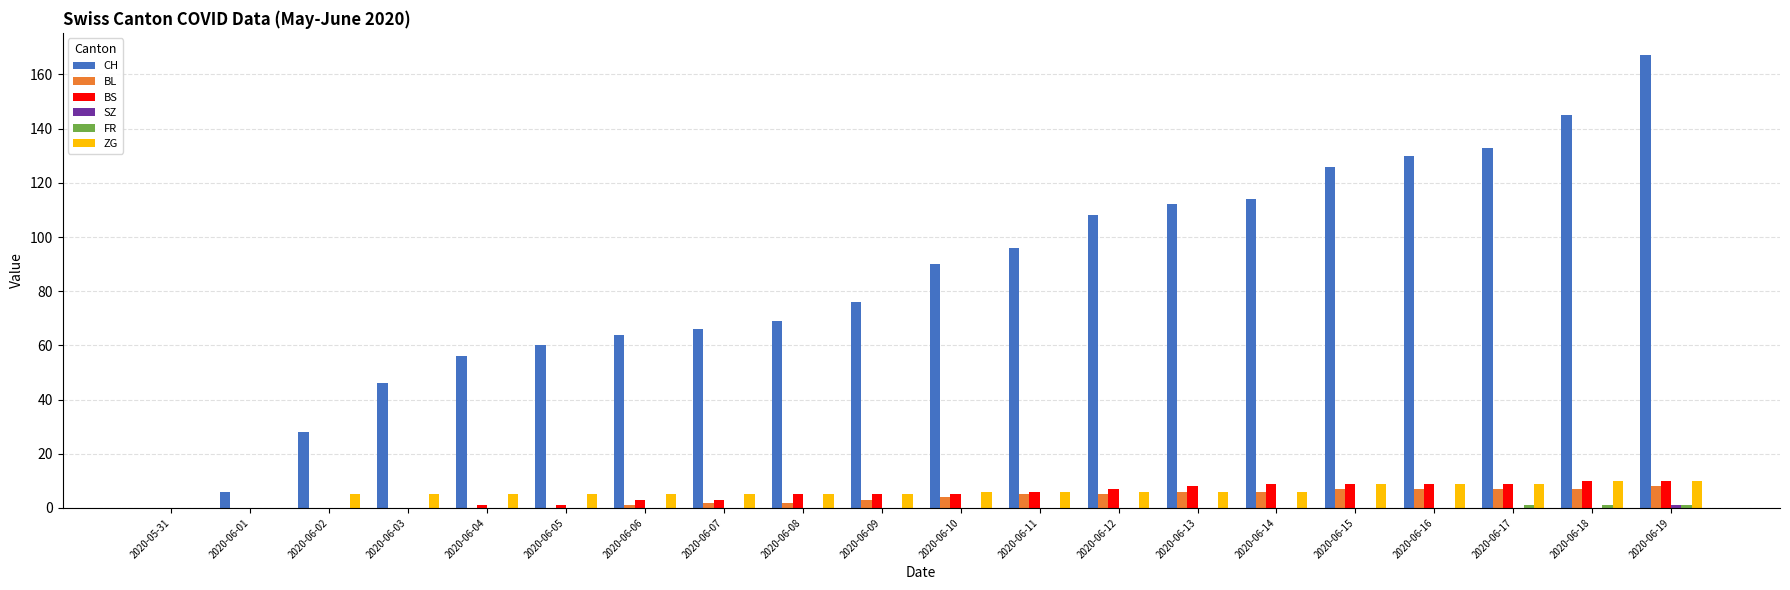

The value of CH at 2020-06-18 is 145. True or false?

True